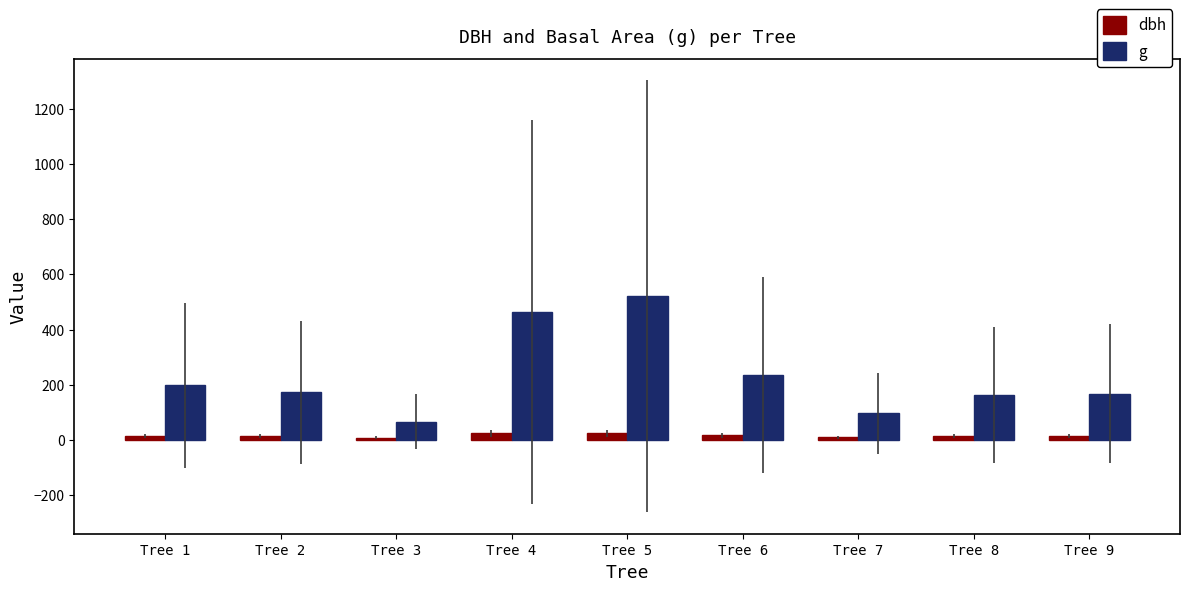

Which series has the largest total across all categories?

g